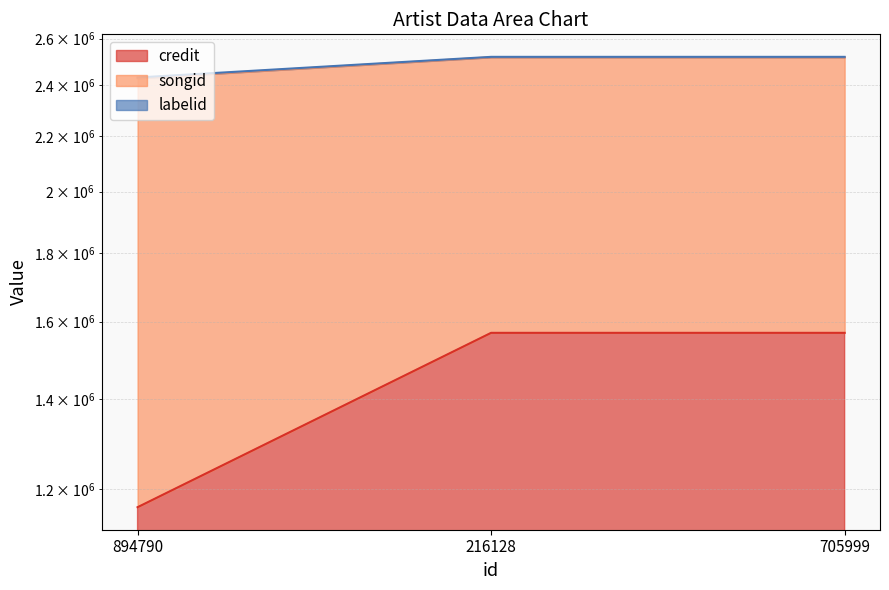

What is the spread (max minus min) of values at 894790?

1268491